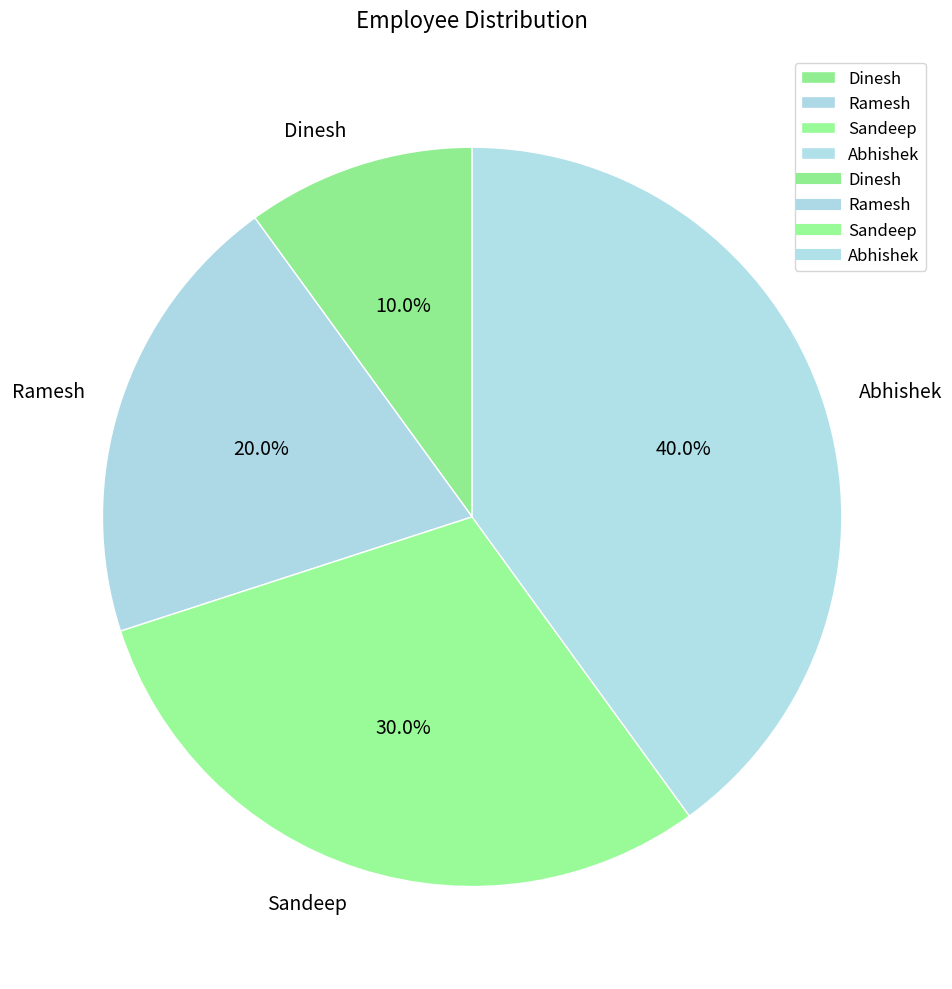

What is the largest slice in the pie chart?

Abhishek